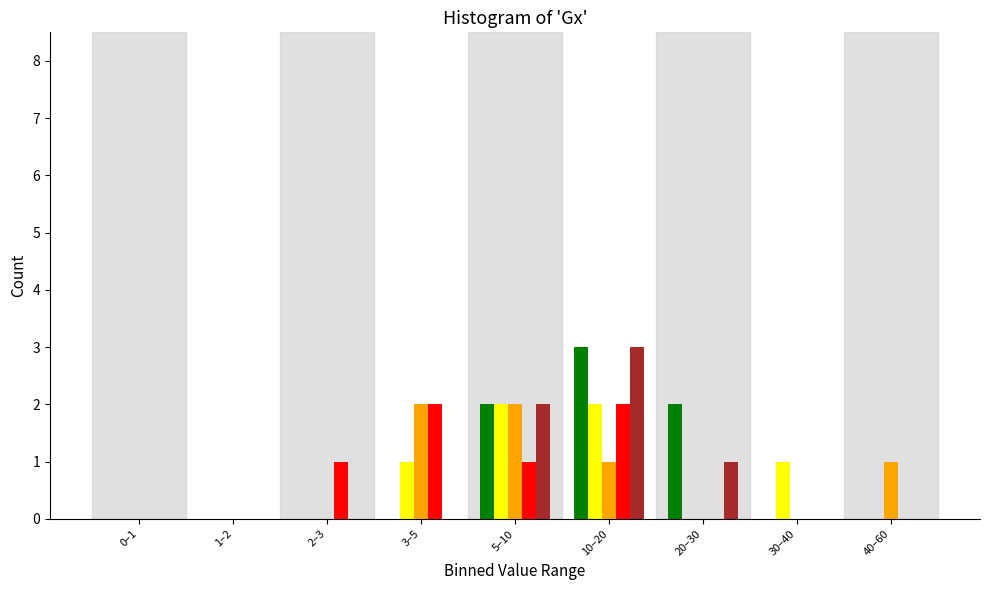

At which category is the sum across all series the highest?

10–20